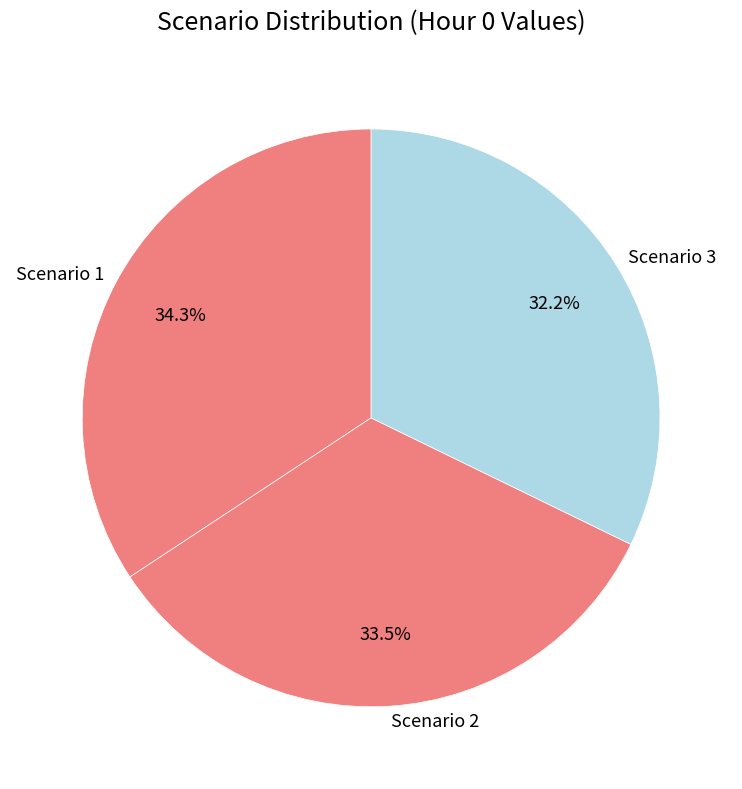

Between Scenario 1 and Scenario 3, which is larger?

Scenario 1